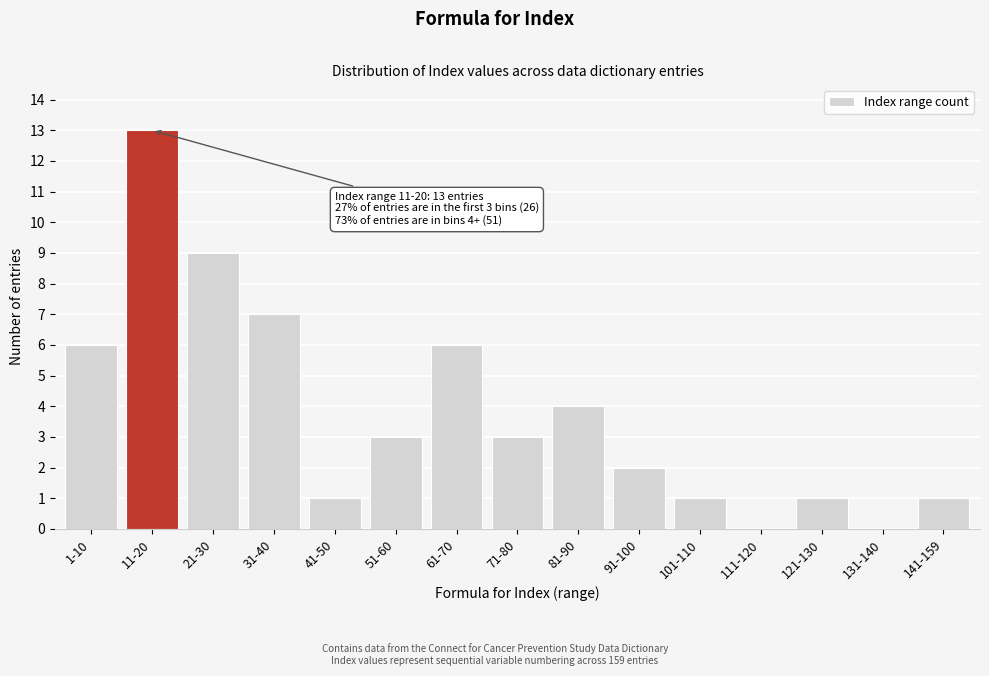

Reading right to left, extract all data points from this chart.

141-159=1	131-140=0	121-130=1	111-120=0	101-110=1	91-100=2	81-90=4	71-80=3	61-70=6	51-60=3	41-50=1	31-40=7	21-30=9	11-20=13	1-10=6